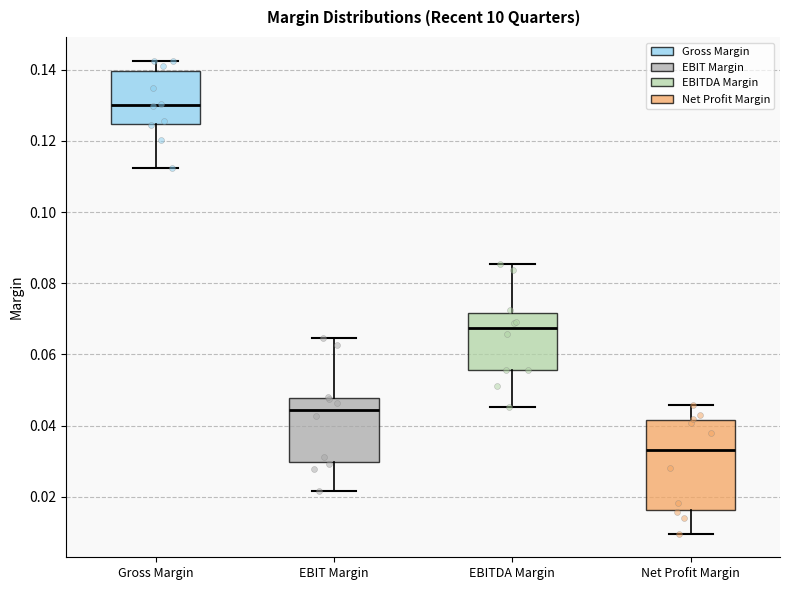

Which box has the highest median line?

Gross Margin